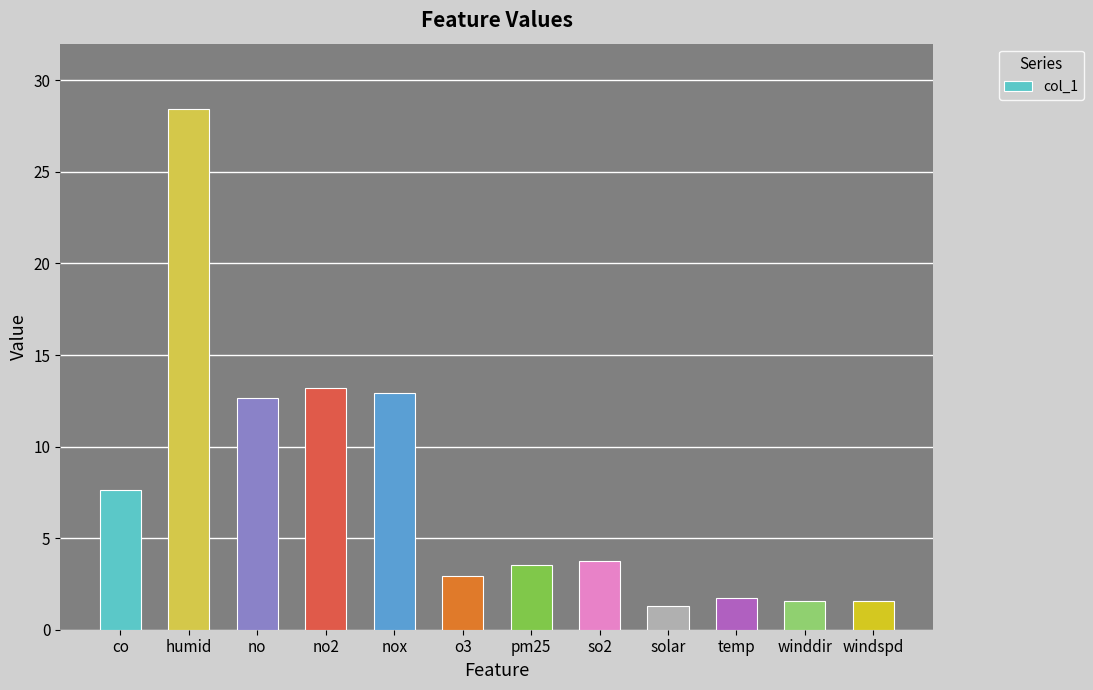

The value at winddir is 0.5. True or false?

False